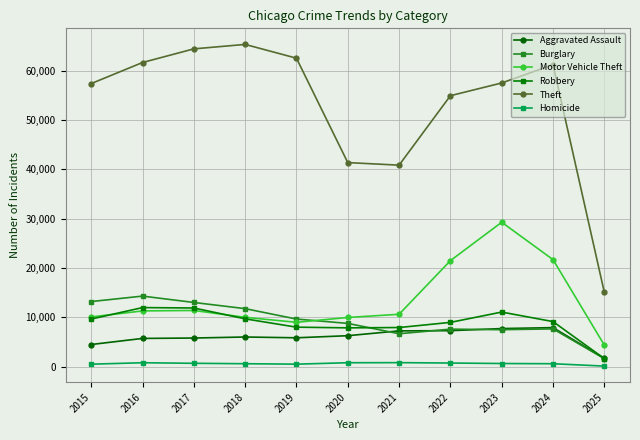

What is the sum of all Robbery values?

97692